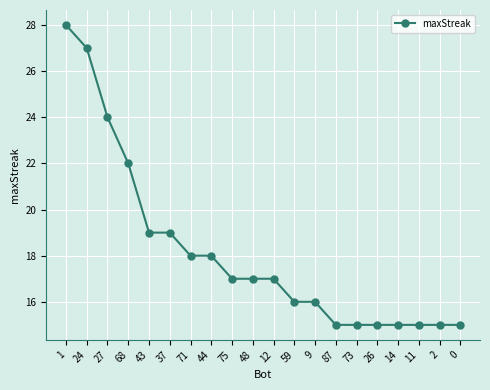

How many data points does each series have?

20